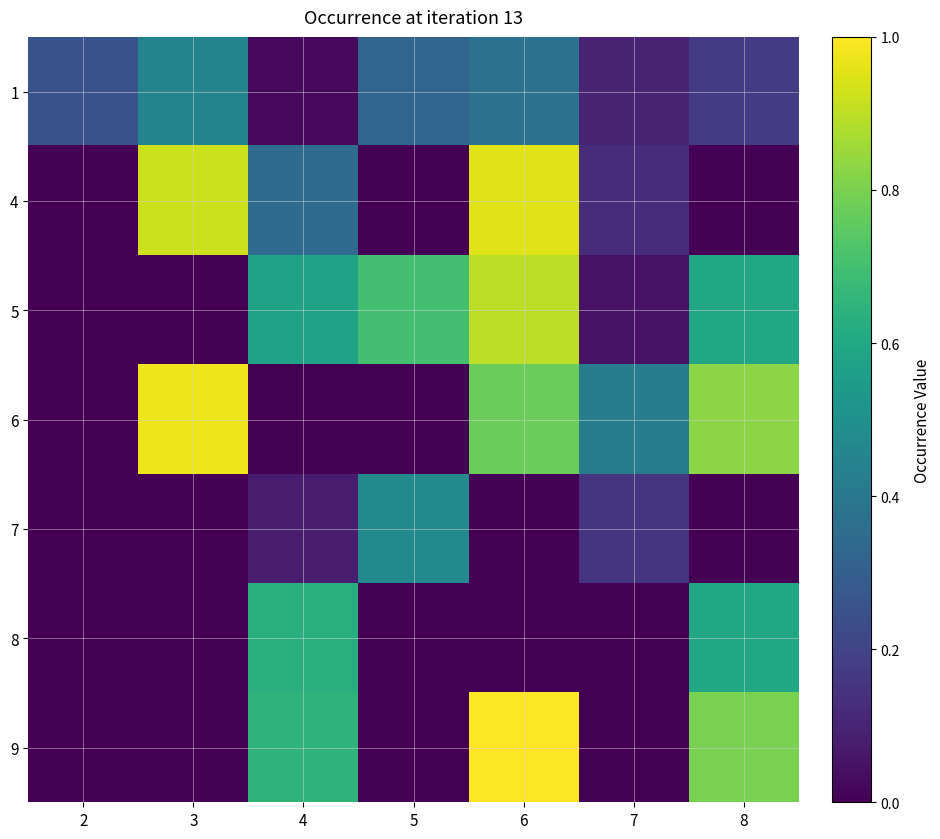

List the series in order of their peak value, lowest first.

1, 7, 8, 5, 4, 6, 9